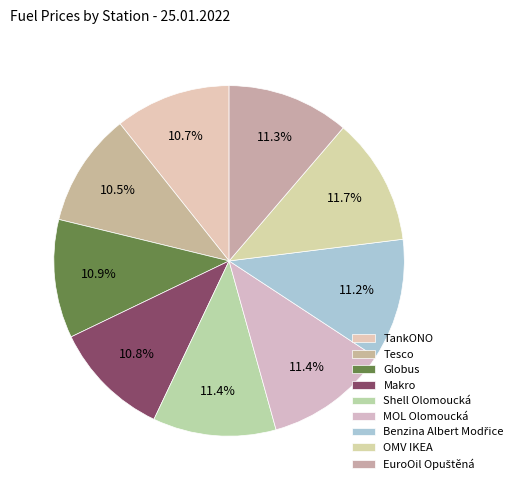

How many segments does this pie chart have?

9